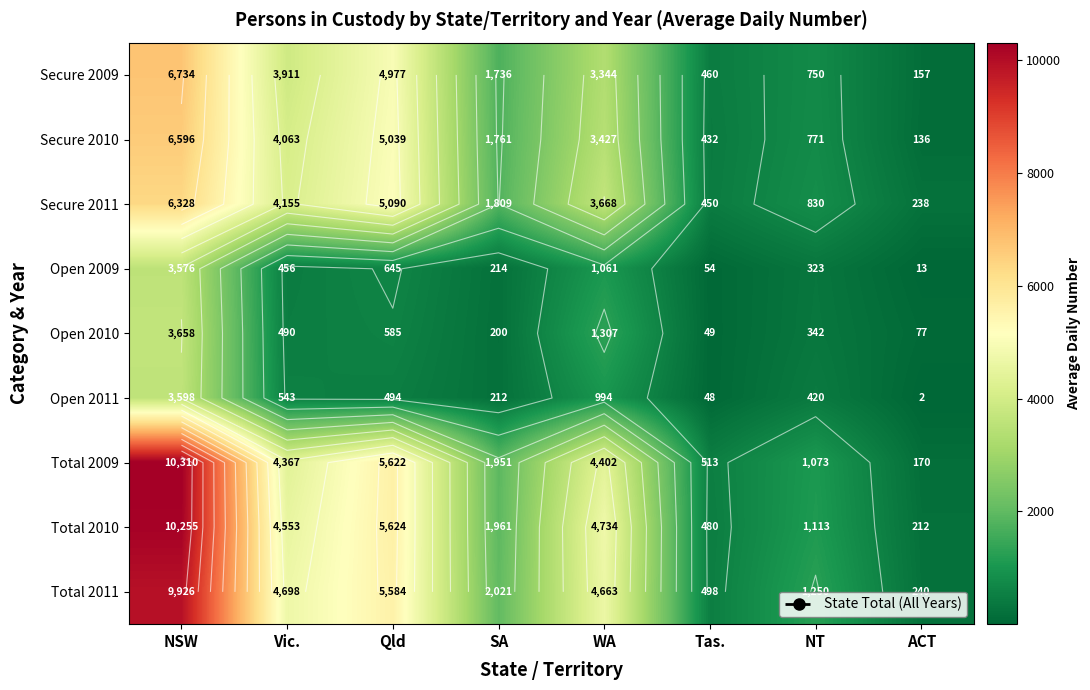

Rank the series at NSW from highest to lowest value.

Total 2009, Total 2010, Total 2011, Secure 2009, Secure 2010, Secure 2011, Open 2010, Open 2011, Open 2009